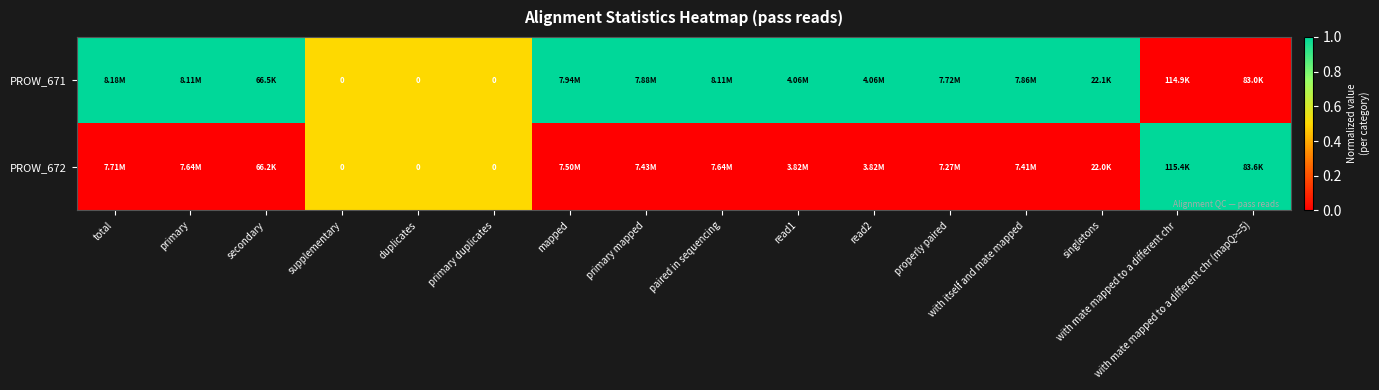

Which has a higher value, properly paired or with mate mapped to a different chr (mapQ>=5)?

properly paired